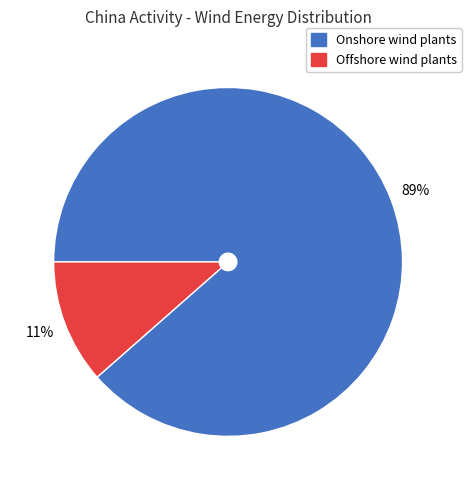

To the nearest percent, what percentage of the pie is Offshore wind plants?

11%